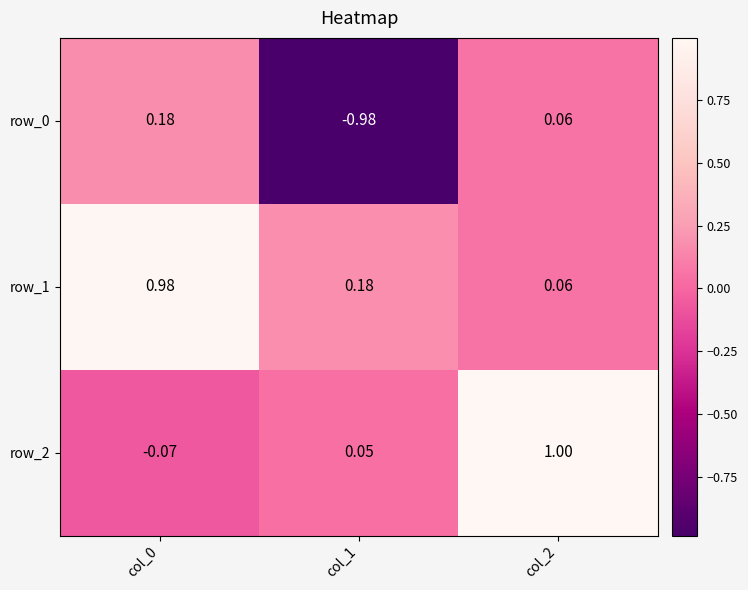

Is the value of row_0 at col_0 greater than the value of row_2 at col_0?

Yes